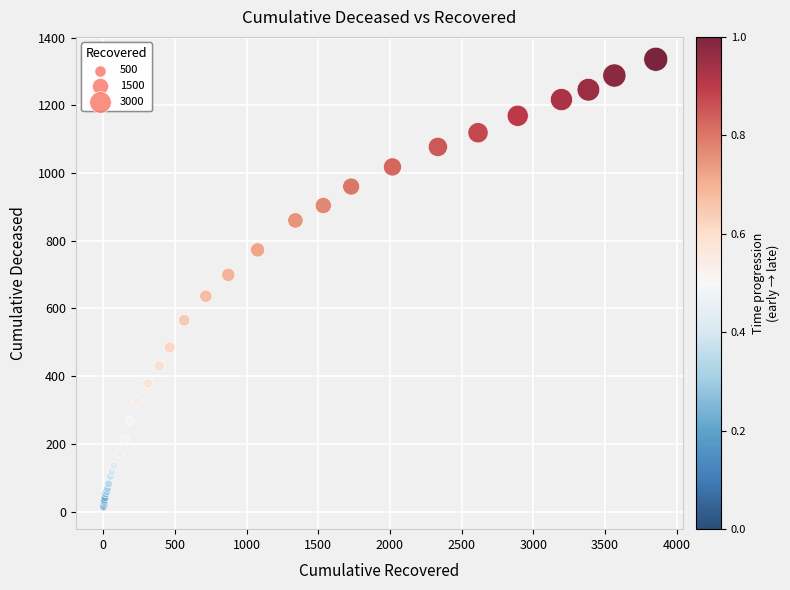

What Y value in the scatter plot is closest to 675?

699